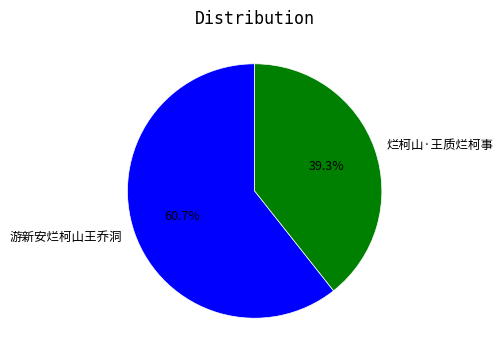

Which category has the smallest portion of the pie?

烂柯山·王质烂柯事